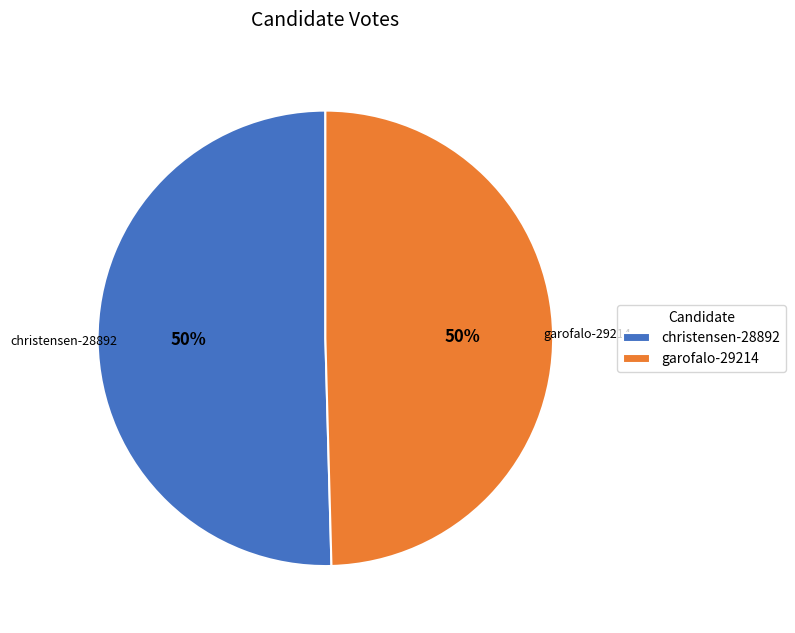

What percentage is the christensen-28892 slice, to the nearest percent?

50%